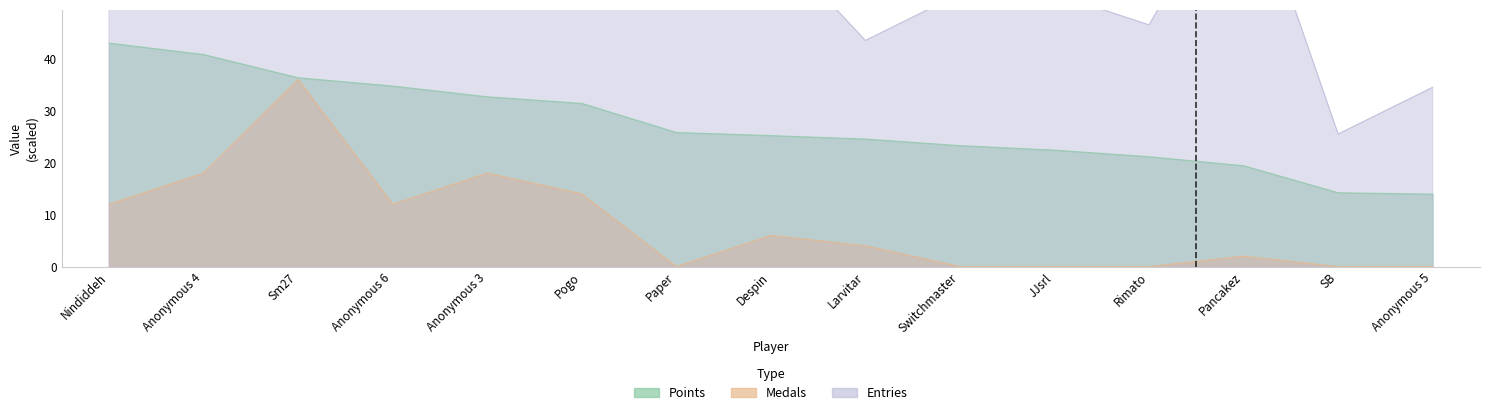

True or false: Points and Medals intersect in this chart.

False